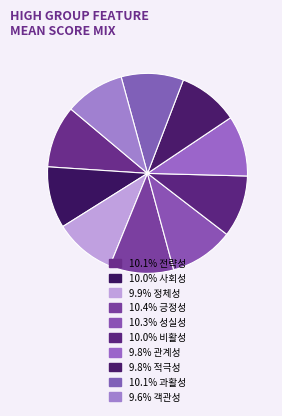

How many segments does this pie chart have?

10